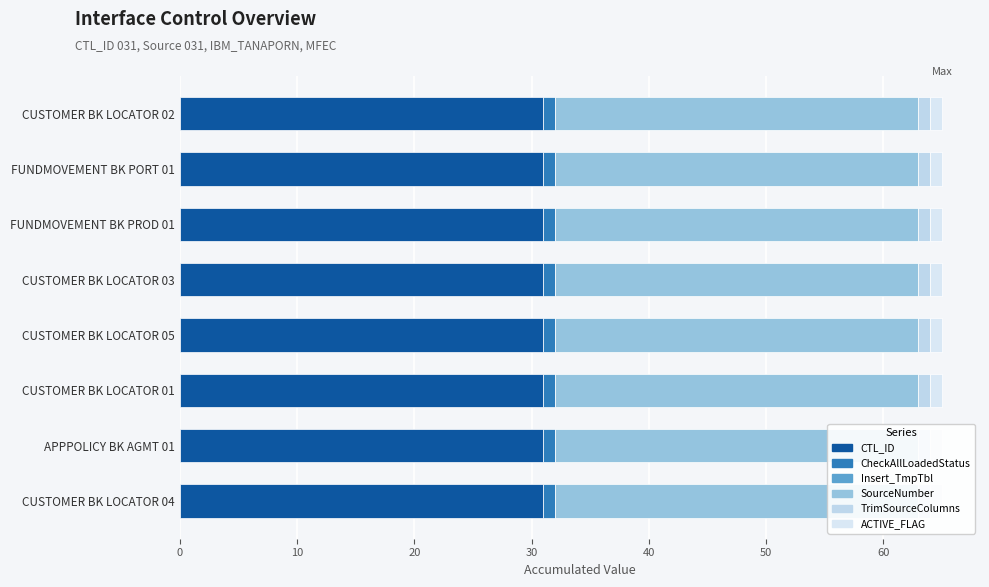

What is the total value across all series at INT_T_PLT_APPPOLICY_BK_AGMT_01?

65